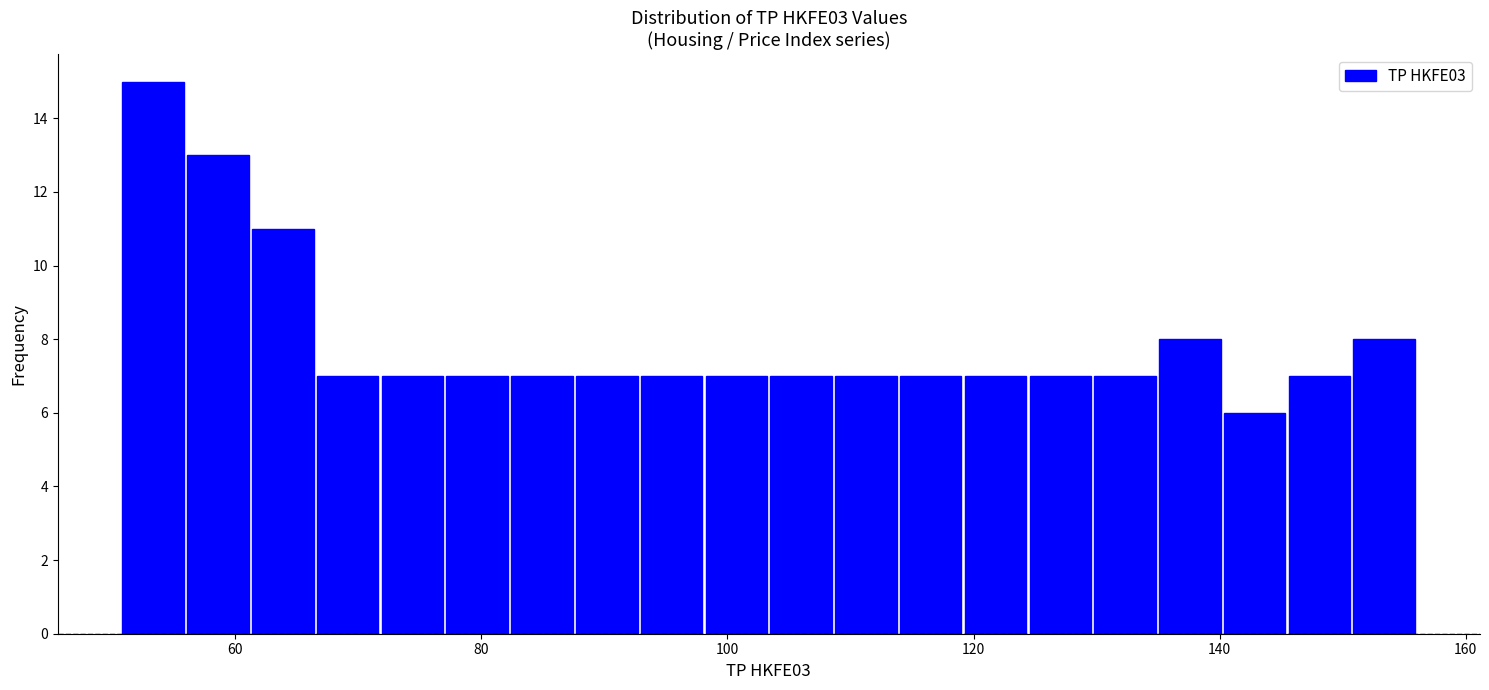

Read against the x-axis, roughly where is the centre of the tallest bar?

54